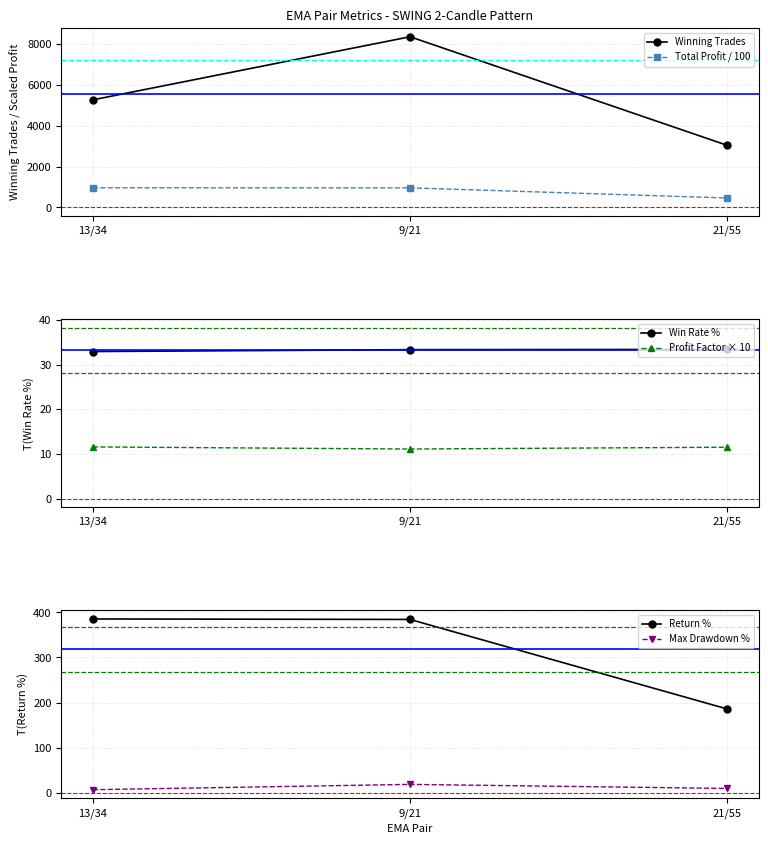

What is the difference between the highest and lowest values at 13/34?

5258.1